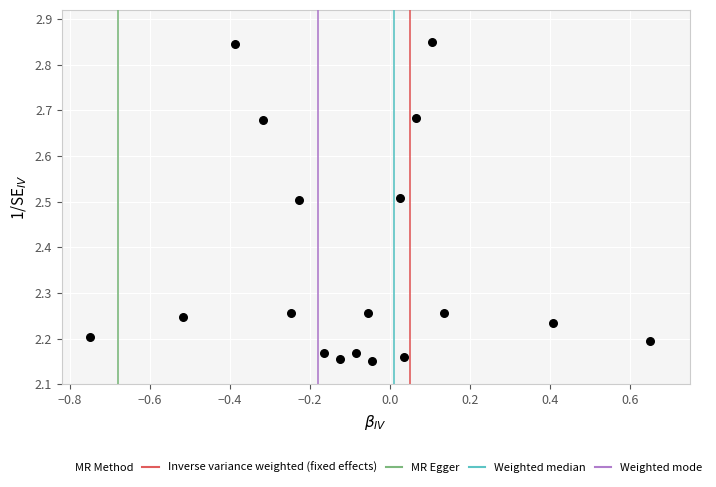

What is the range of X values (max minus min)?

1.4